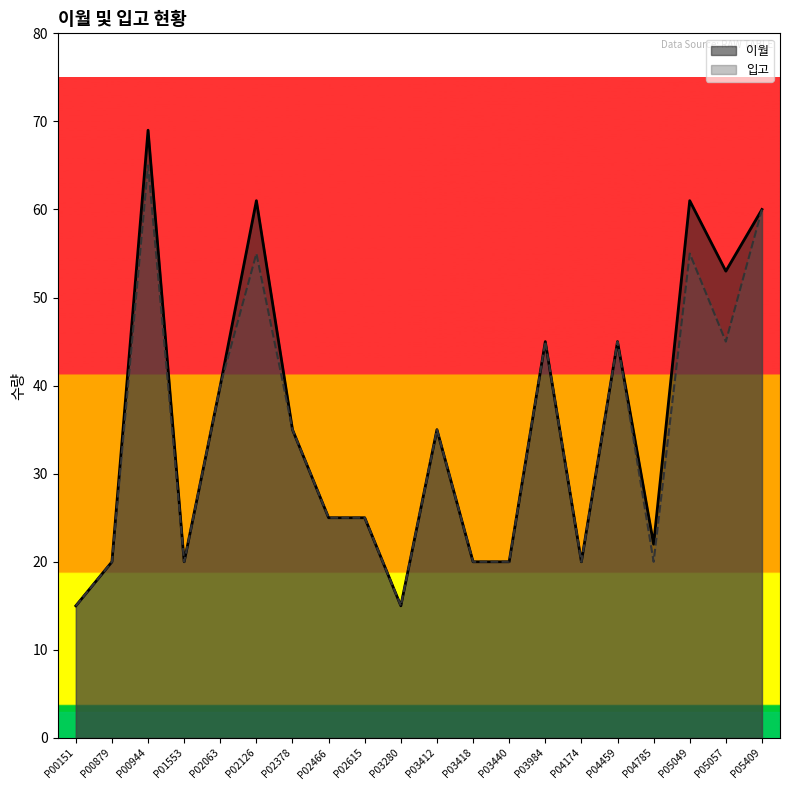

What is the sum of the 입고 values at P05057 and P04785?

65